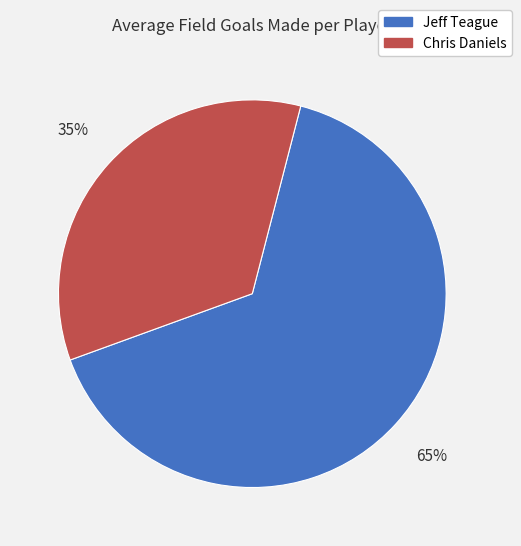

Rank the categories by value from lowest to highest.

Chris Daniels, Jeff Teague